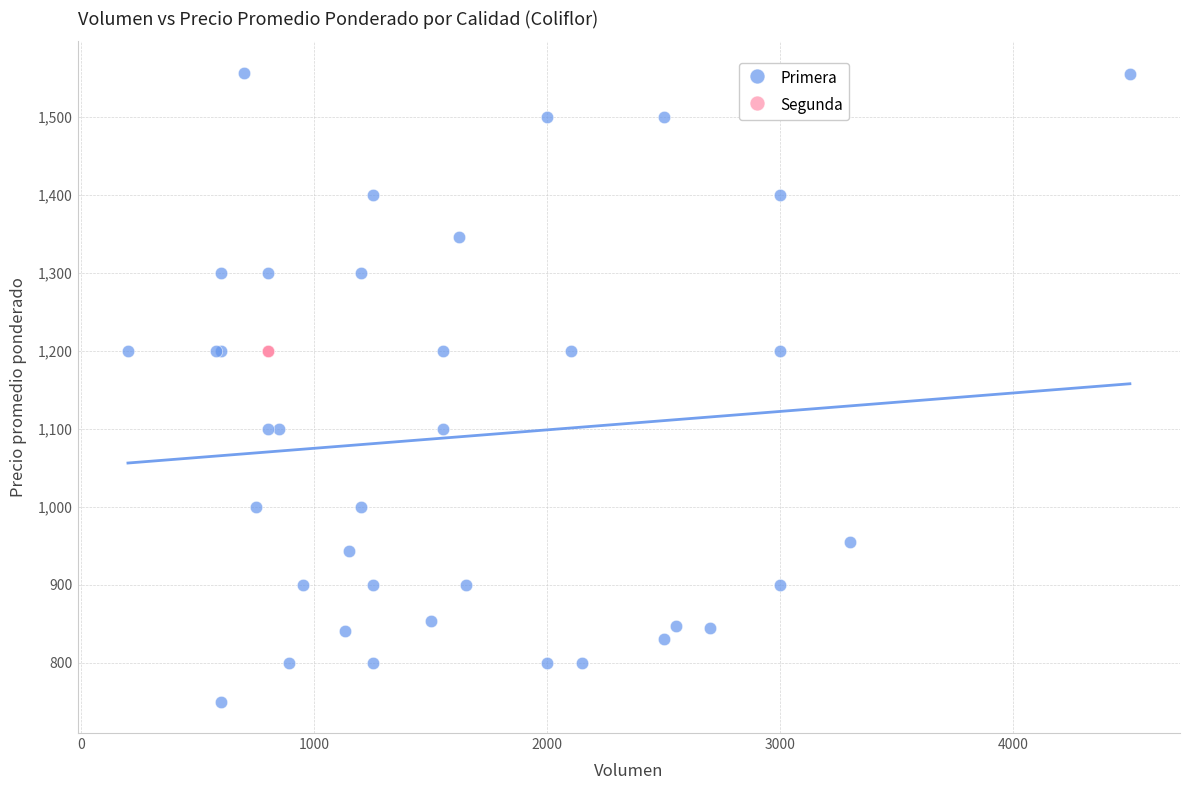

Which series contains the highest Y value?

Primera